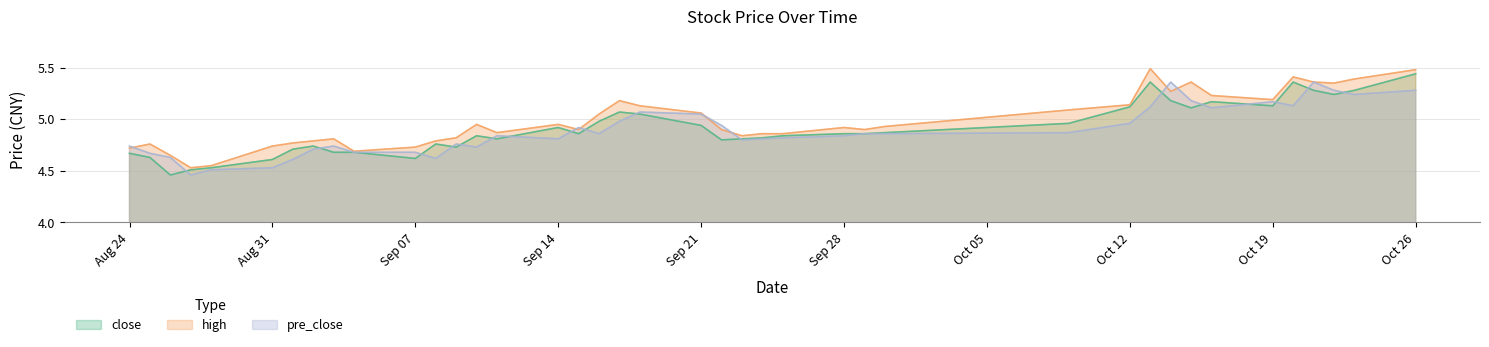

True or false: high has a value of 3.3 at Sep 28.

False